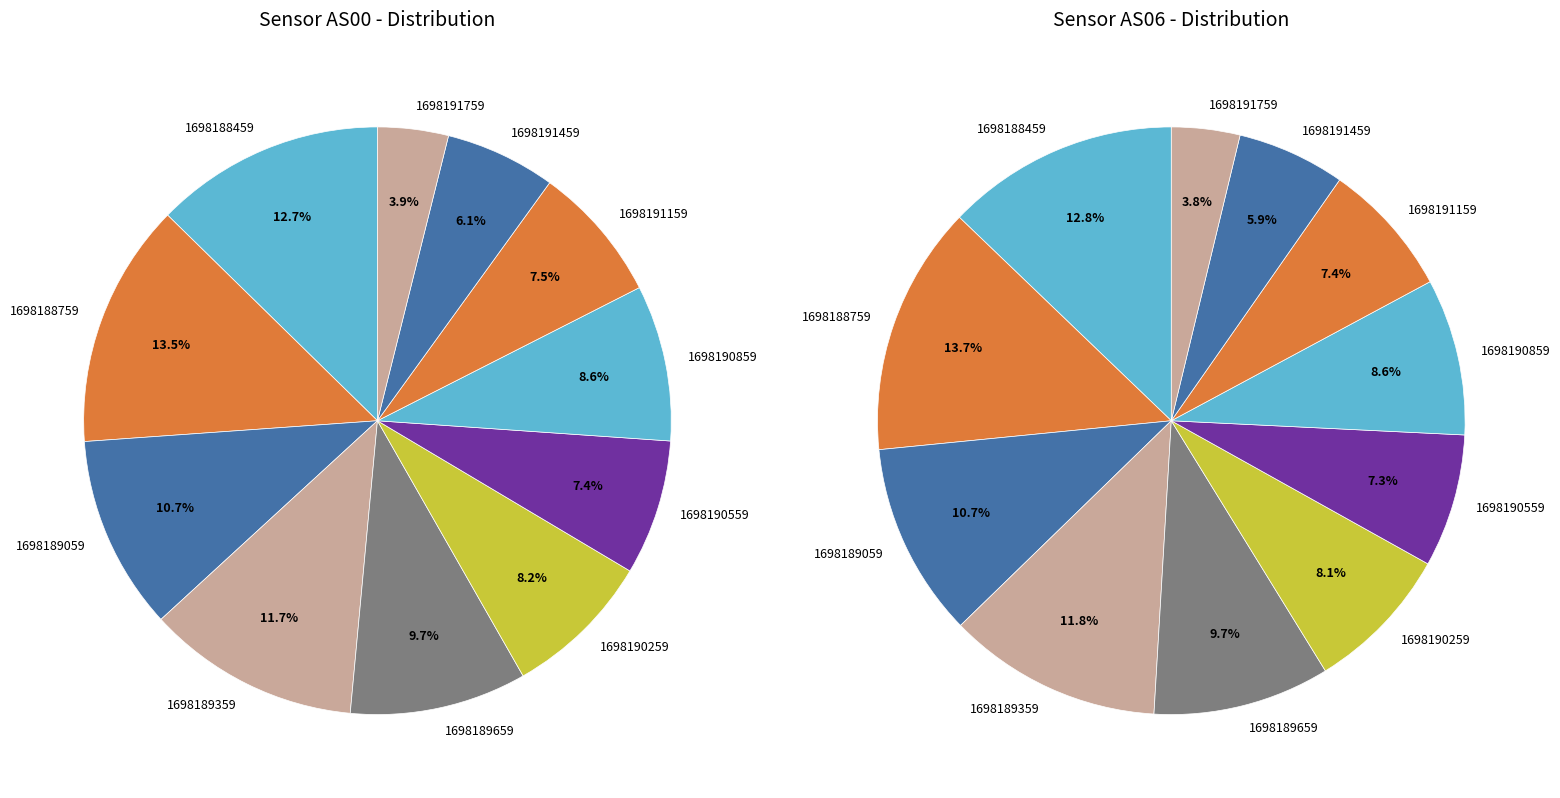

Which has a higher value, 7 or 5?

7